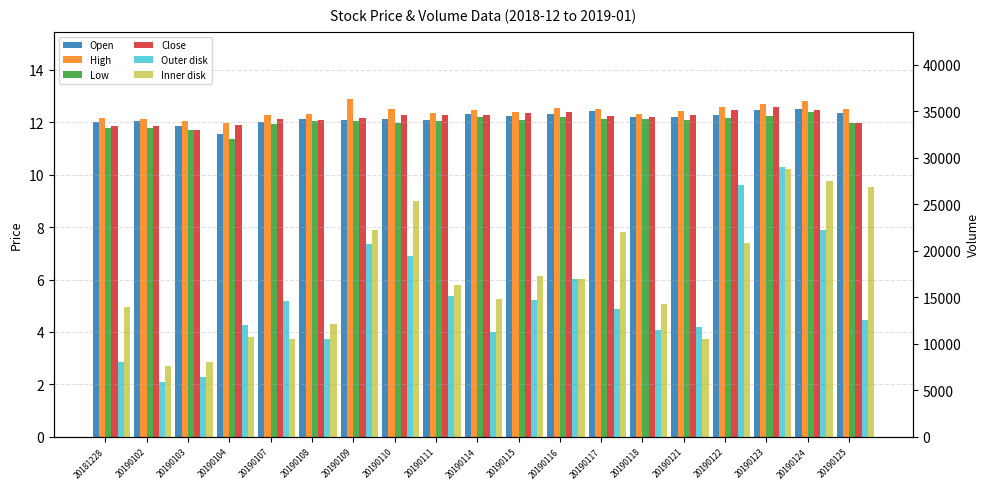

What is the spread (max minus min) of values at 20190102?

7645.2